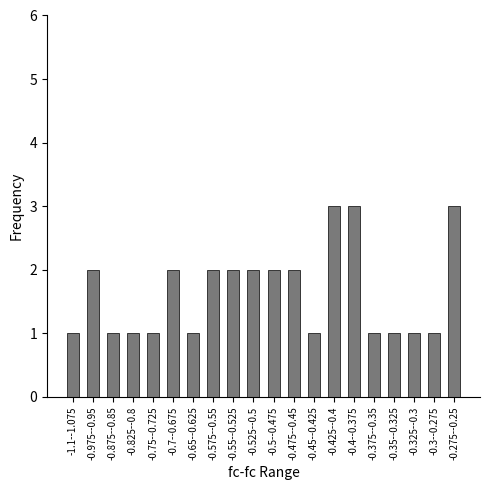

Approximately how many times larger is the value at -0.475--0.45 compared to -1.1--1.075?

2.0